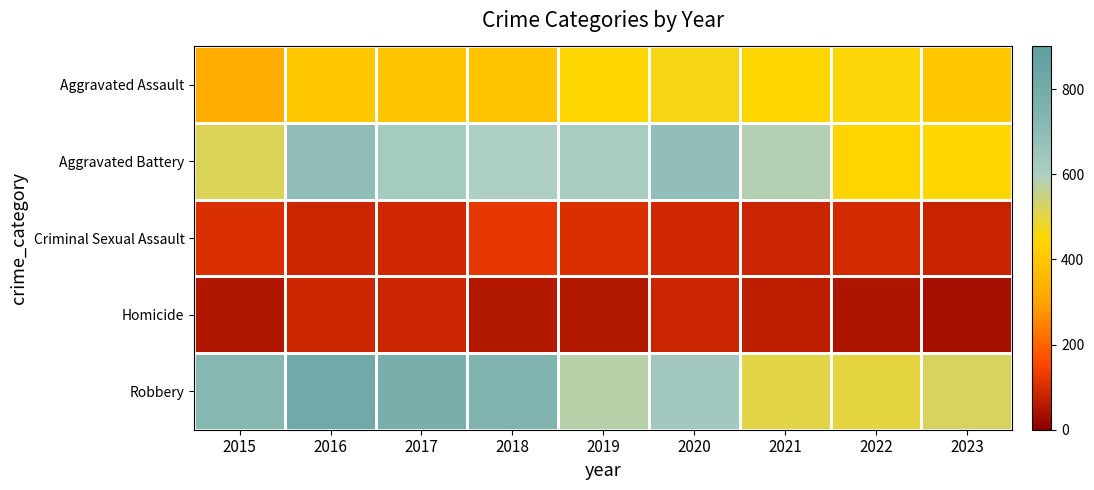

What is the spread (max minus min) of values at 2018?

685